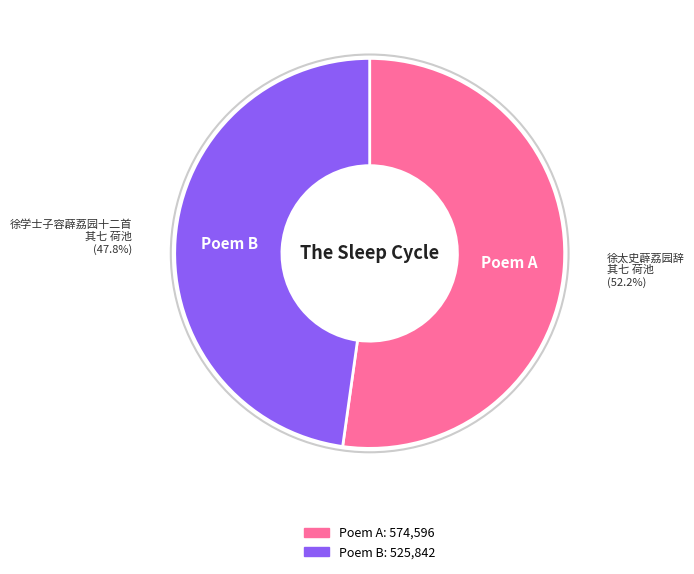

Does any single category account for the majority?

Yes